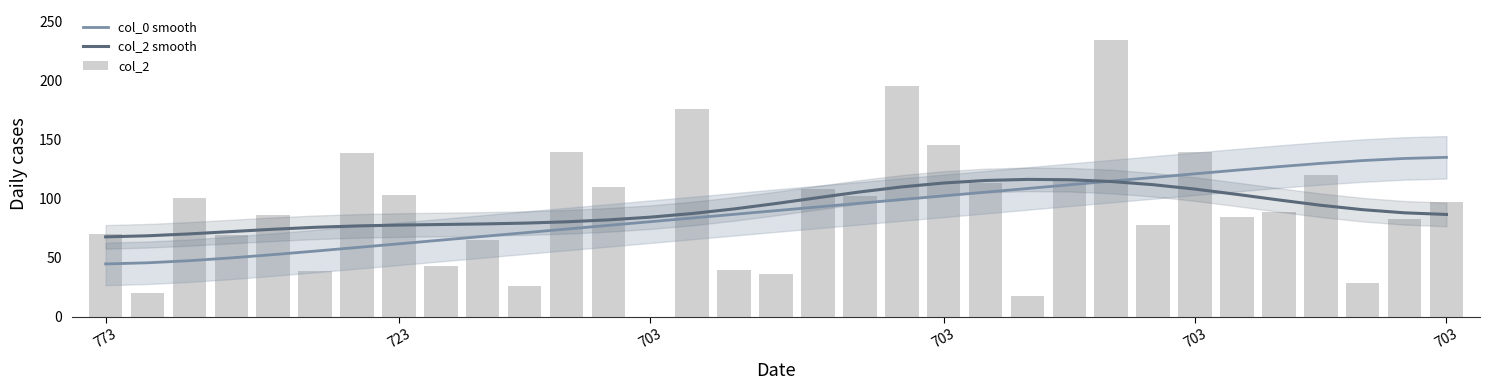

Reading left to right, list all the values displayed in this chart.

col_0 smooth: 44.8	45.8	47.6	50.0	52.7	55.7	58.8	61.9	65.0	68.1	71.2	74.4	77.5	80.6	83.7	86.9	90.0	93.1	96.2	99.4	102.5	105.6	108.7	111.9	115.0	118.1	121.2	124.3	127.3	130.0	132.4	134.2	135.2
col_2 smooth: 67.8	68.7	70.3	72.3	74.2	75.9	77.0	77.8	78.2	78.7	79.4	80.5	82.2	84.5	87.6	91.4	96.0	101.0	105.8	110.1	113.4	115.6	116.5	116.2	114.7	112.0	108.2	103.8	99.0	94.5	90.8	88.1	86.8
col_2: 70.0	20.0	101.0	69.0	86.0	39.0	139.0	103.0	43.0	65.0	26.0	140.0	110.0	0.0	176.0	40.0	36.0	108.0	102.0	196.0	146.0	113.0	18.0	117.0	235.0	78.0	140.0	85.0	89.0	120.0	29.0	83.0	97.0